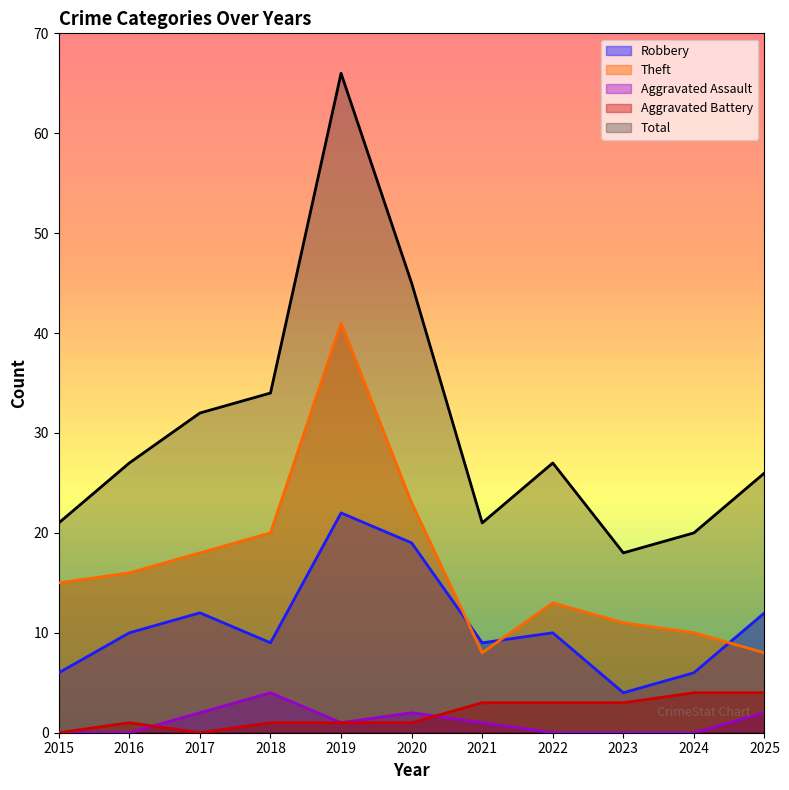

Which series has the largest total across all categories?

Total